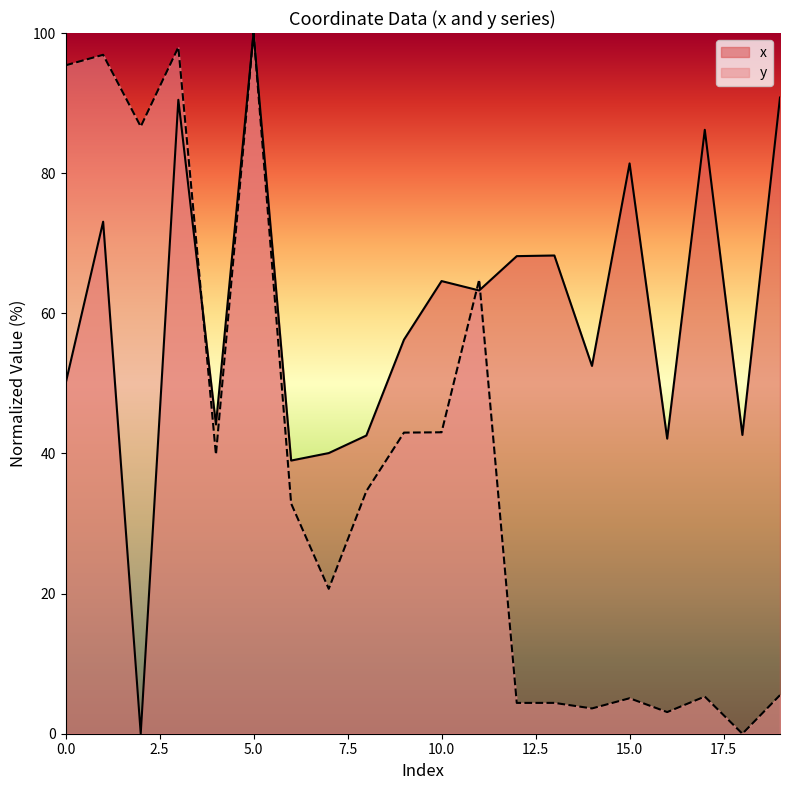

What is the difference between the y values at 17 and 11?

59.5